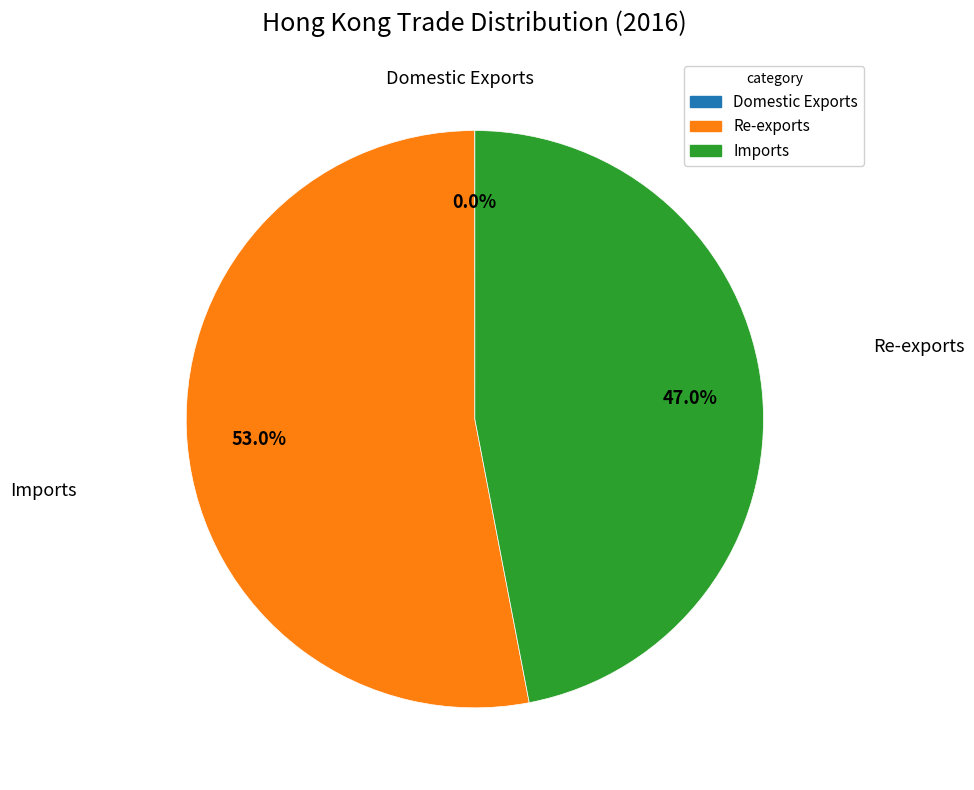

The Domestic Exports slice represents 0% of the pie. True or false?

True